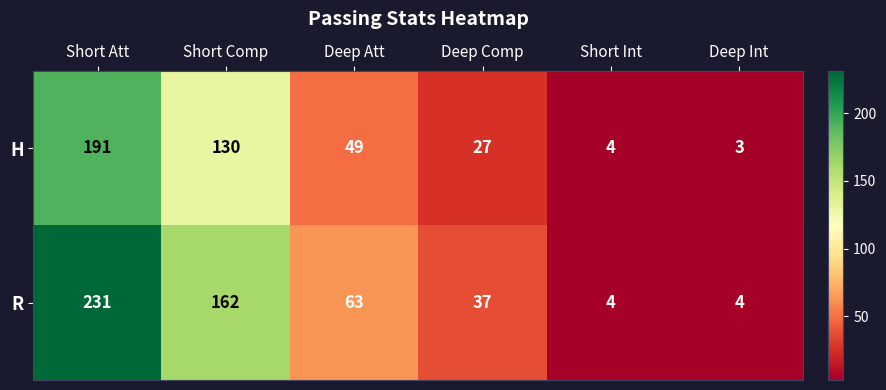

What is the sum of all H values?

404